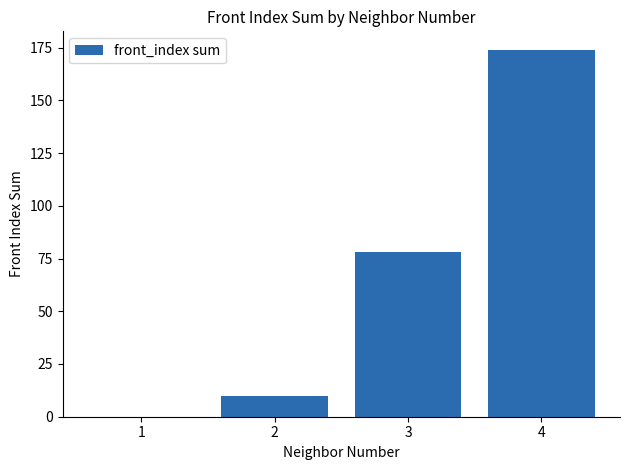

Which has a higher value, 1 or 2?

2